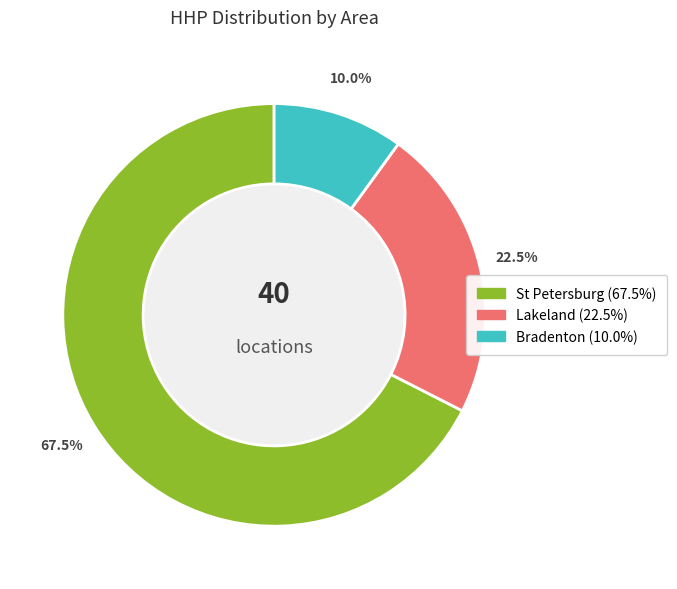

Is there any slice that represents more than half of the pie?

Yes